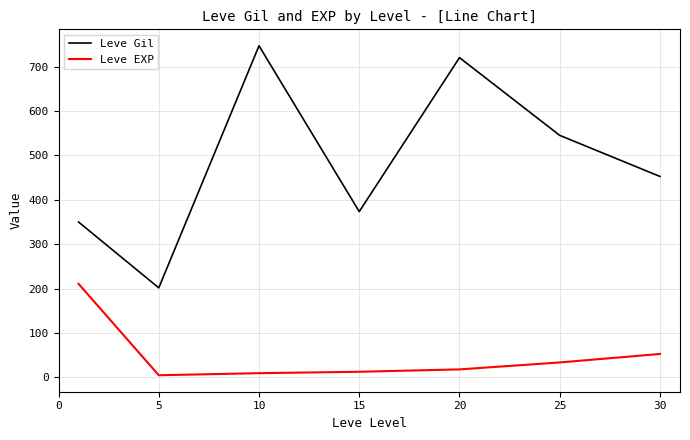

Is this an area chart (filled region under the line)?

No